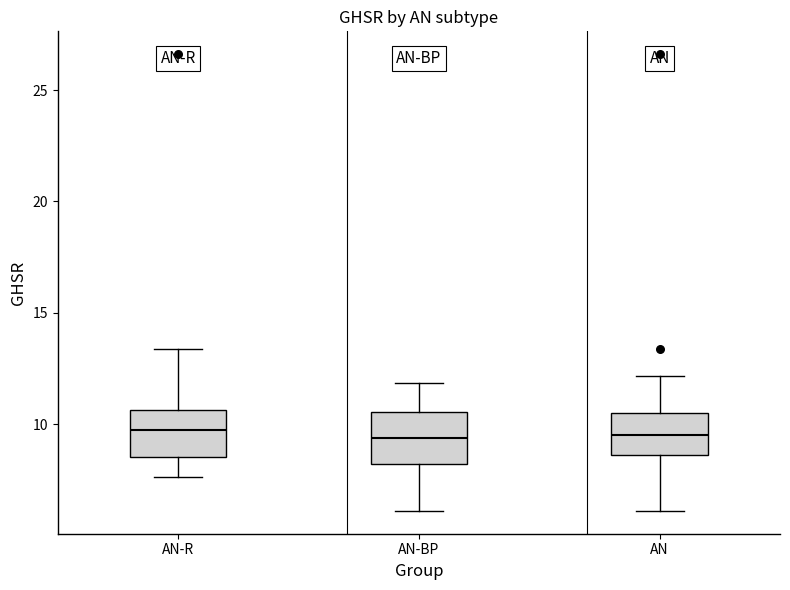

Reading left to right, read every box against the y-axis: the position of its median line, the range the box covers, and the ends of its whiskers. The values are not printed on the chart, so give them approximately, as read against the axis.

AN-R: median 10.0, box 8.5 to 10.5, whiskers 7.5 to 13.5
AN-BP: median 9.5, box 8.0 to 10.5, whiskers 6.0 to 12.0
AN: median 9.5, box 8.5 to 10.5, whiskers 6.0 to 12.0